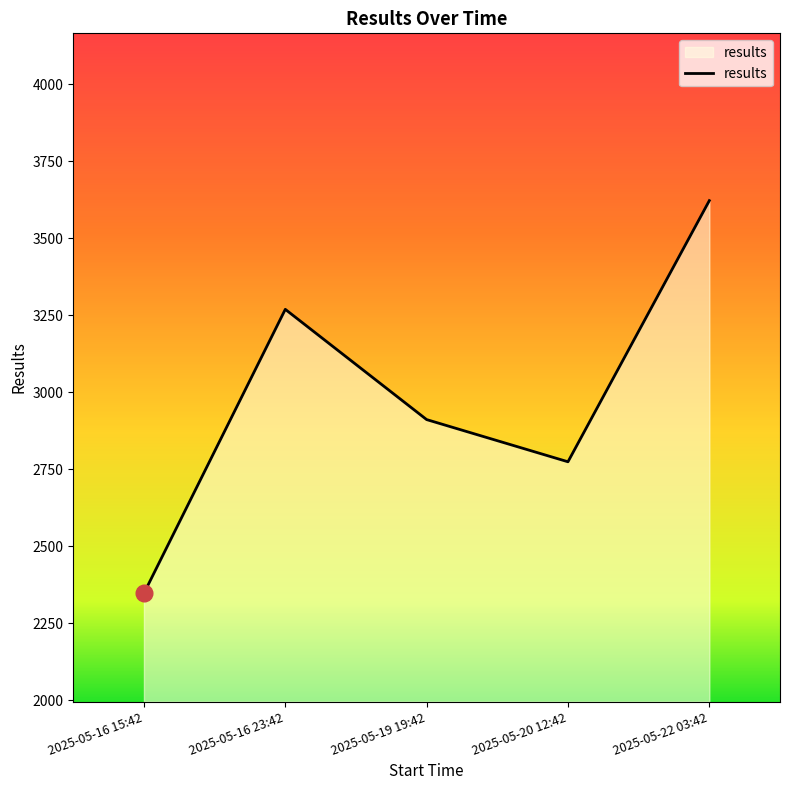

At which category does the chart reach its peak across all series?

2025-05-22 03:42